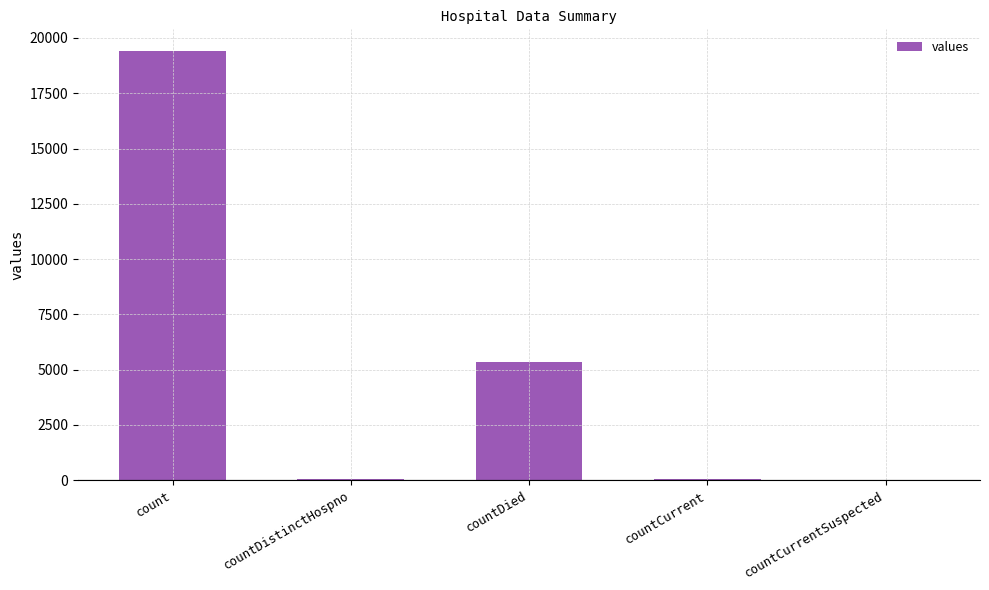

How many series are shown in this chart?

1